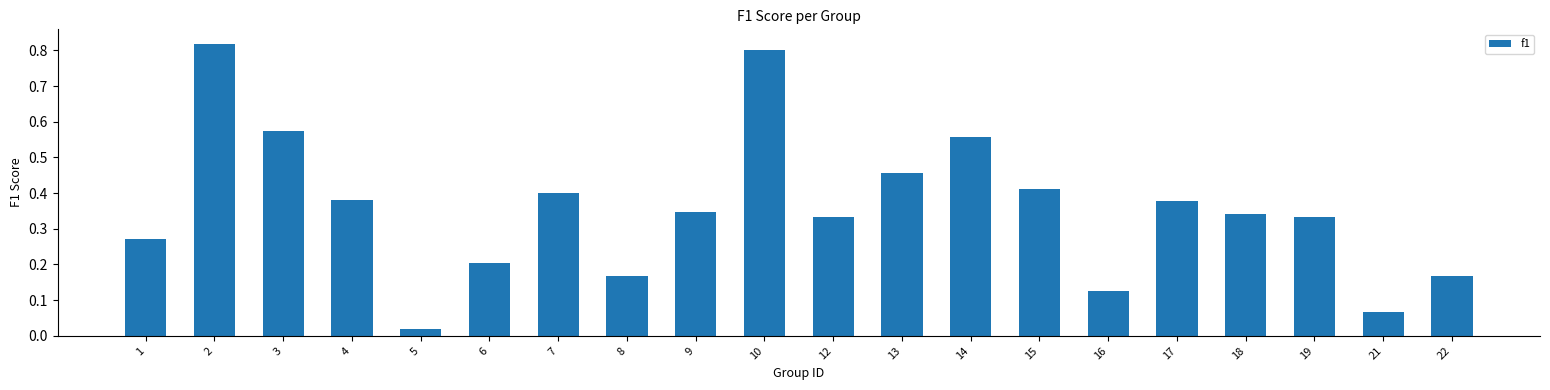

What is the sum of all values?

7.2